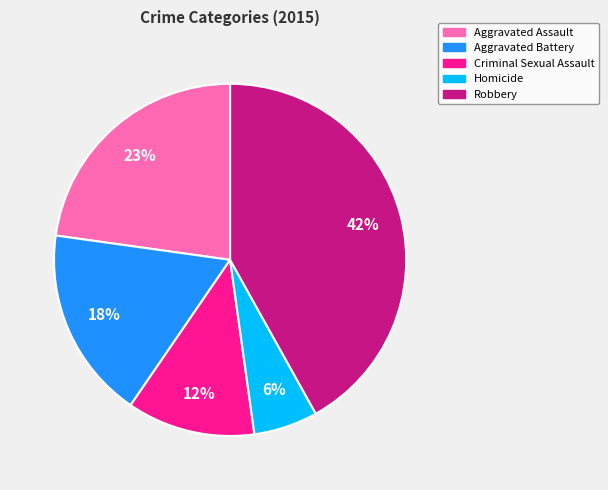

Do Robbery and Aggravated Battery together represent more than half of the pie?

Yes